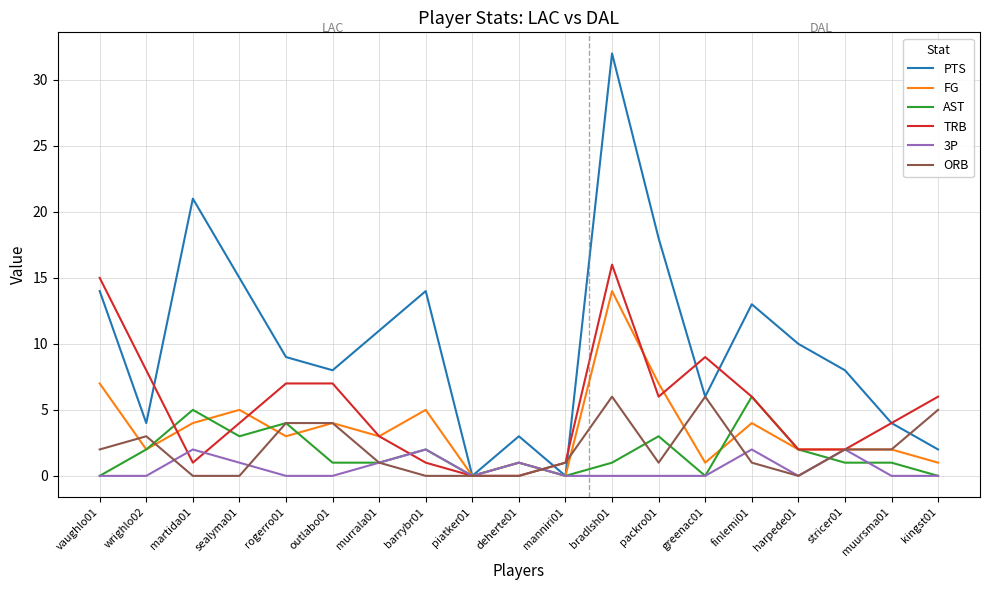

The value of PTS at kingst01 is 2. True or false?

True